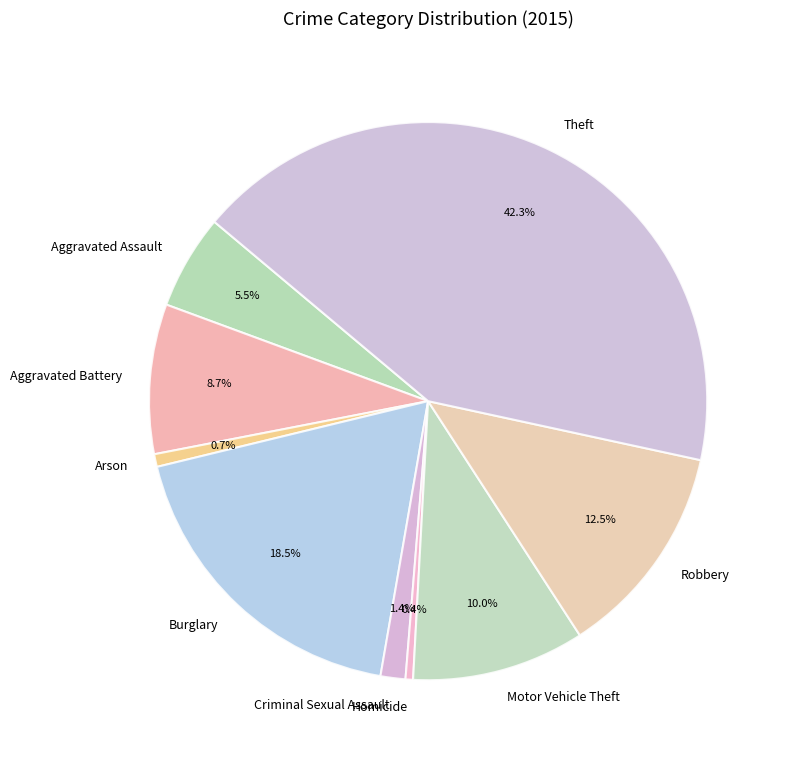

Does Arson represent more than half of the total?

No